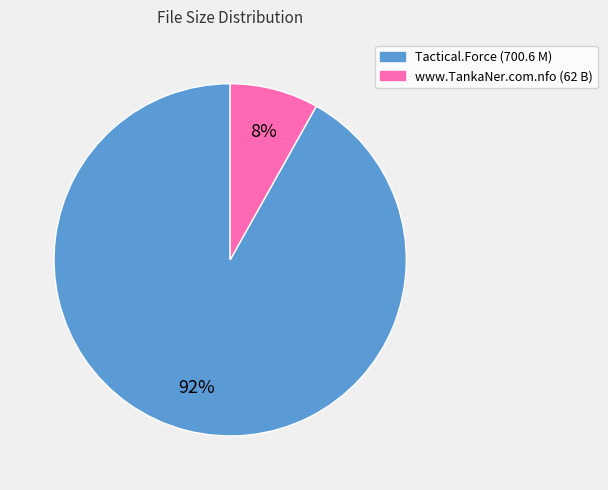

Rank the categories by value from lowest to highest.

www.TankaNer.com.nfo (62 B), Tactical.Force (700.6 M)